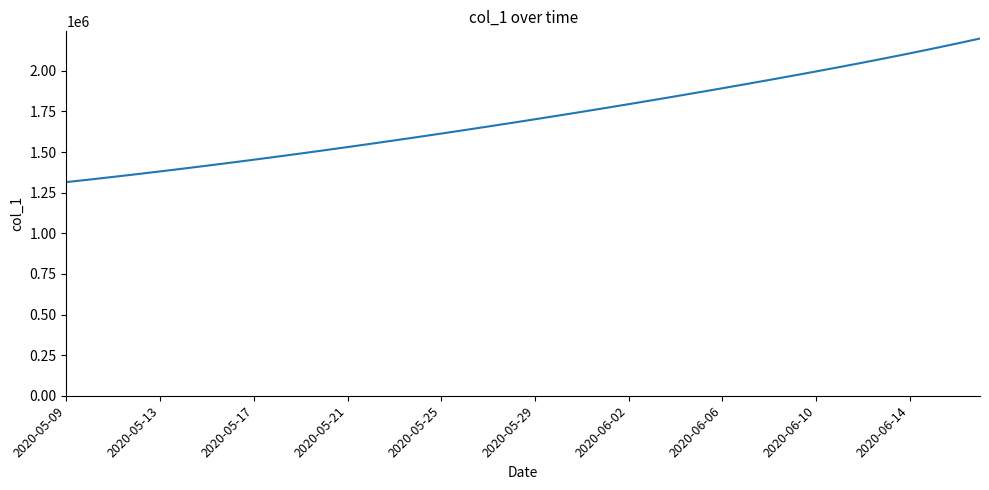

What is the greatest value displayed?

2199003.0